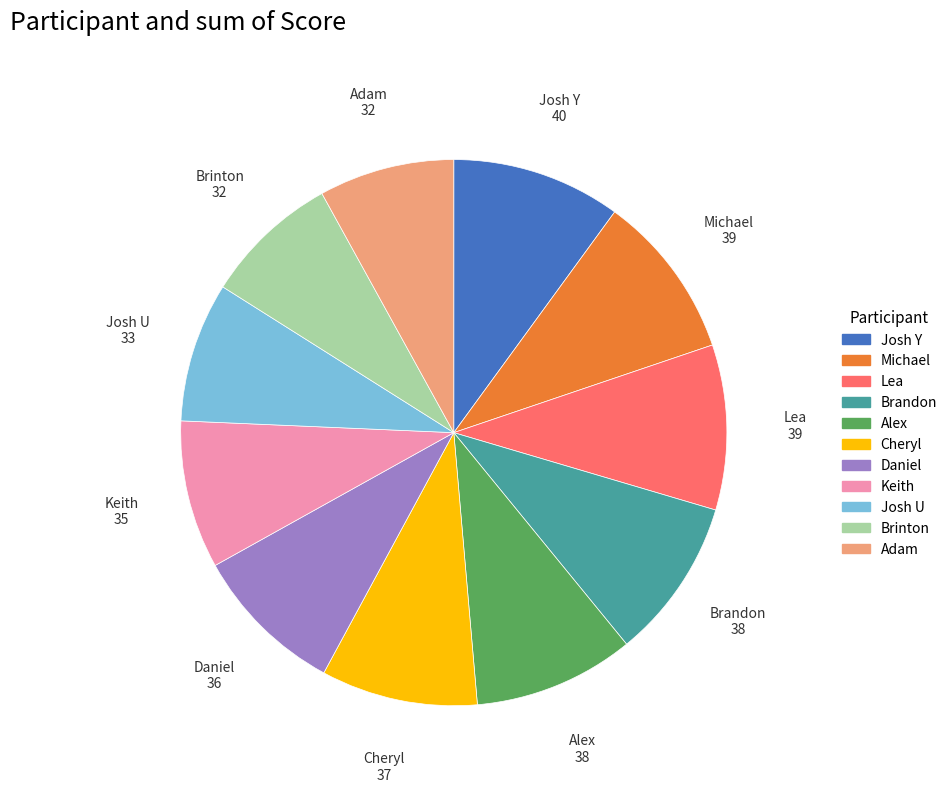

Is the sum of Alex and Lea greater than half?

No